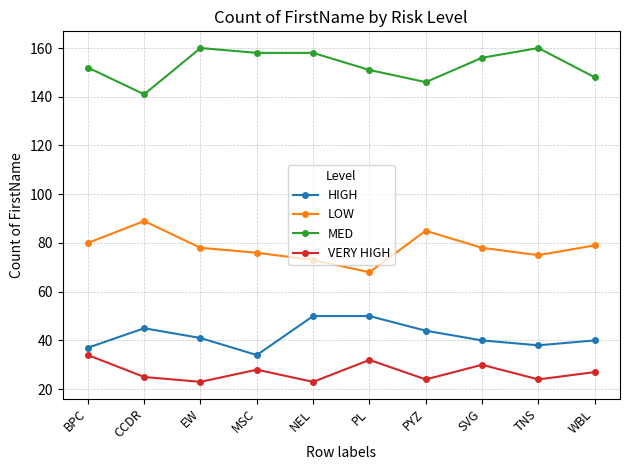

At WBL, list the series in order from largest to smallest.

MED, LOW, HIGH, VERY HIGH